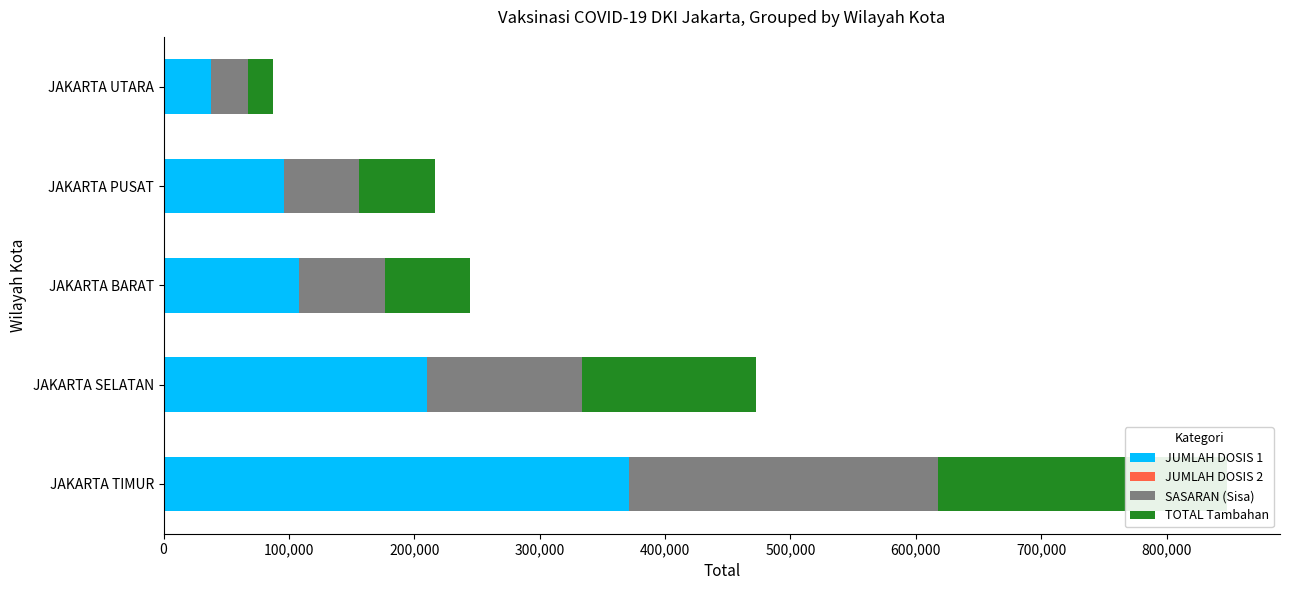

How many distinct data groups are displayed?

4